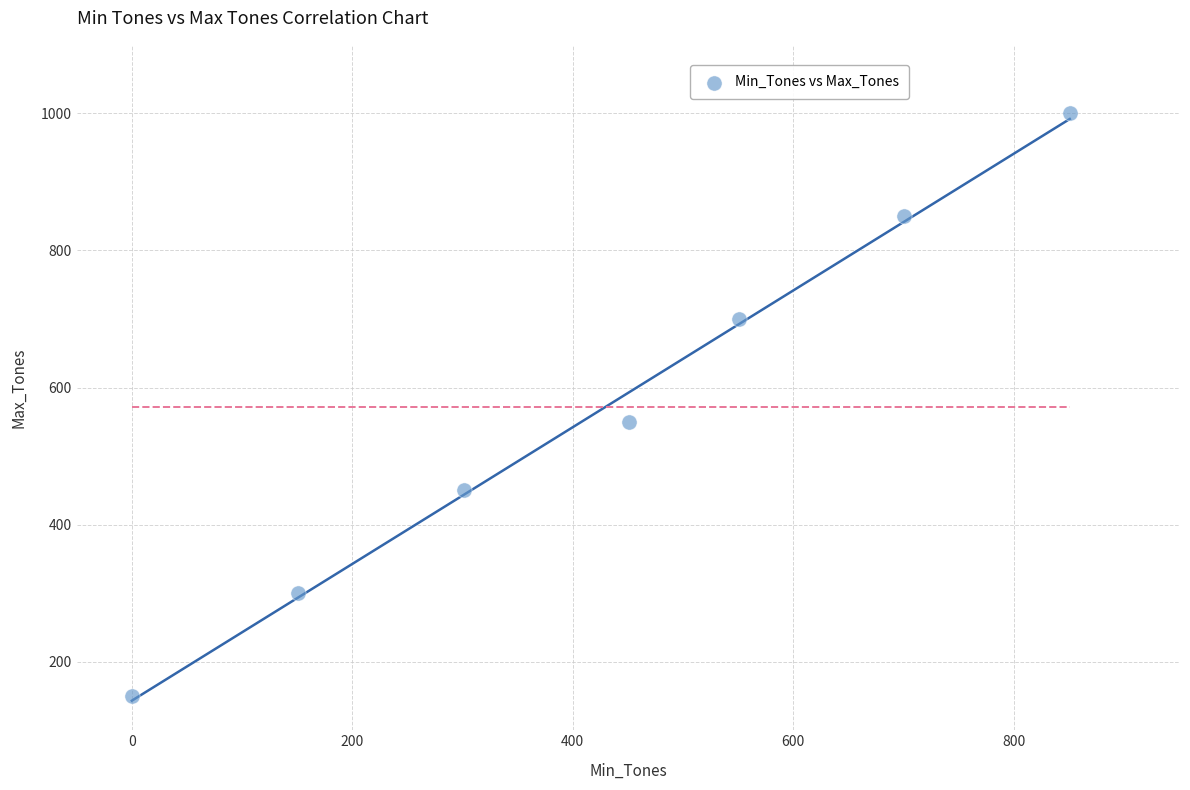

What Y value in the scatter plot is closest to 575?

550